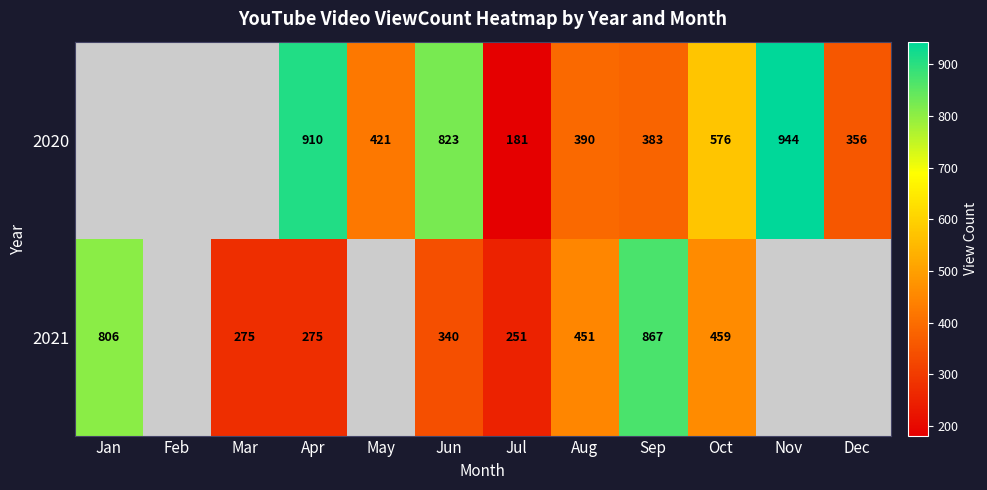

At which category does the chart reach its peak across all series?

Nov